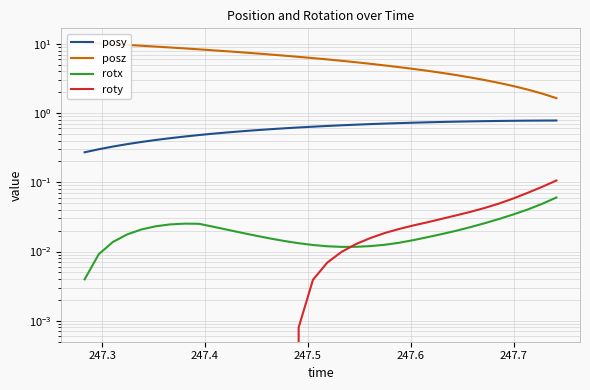

What is the difference between the maximum and minimum values in the rotx series?

0.1